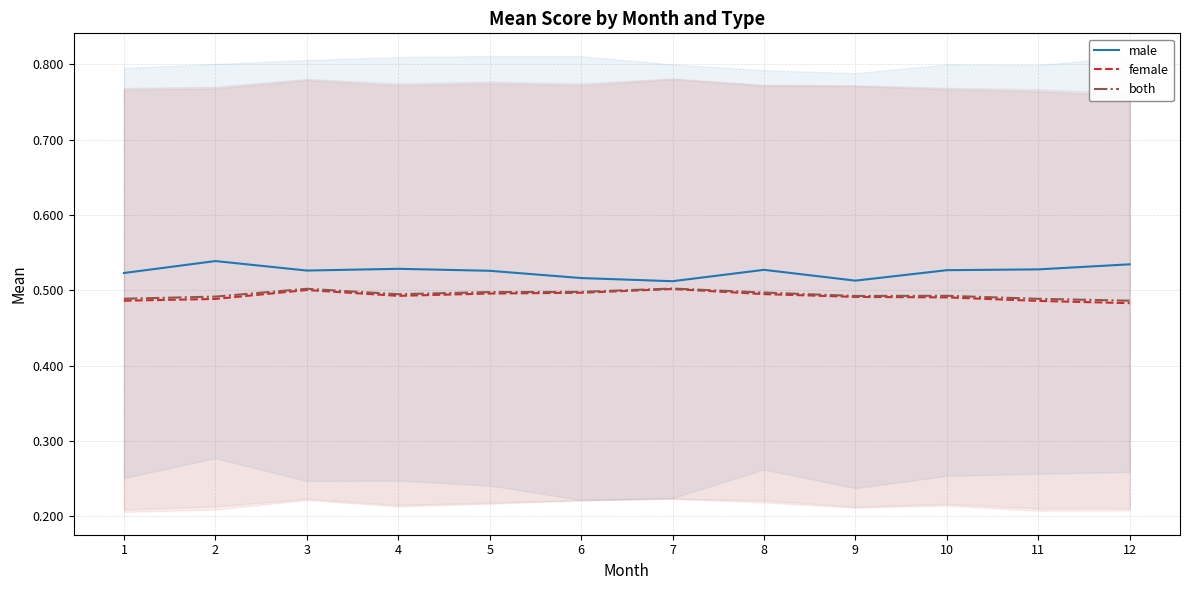

Does the chart have visible grid lines?

Yes